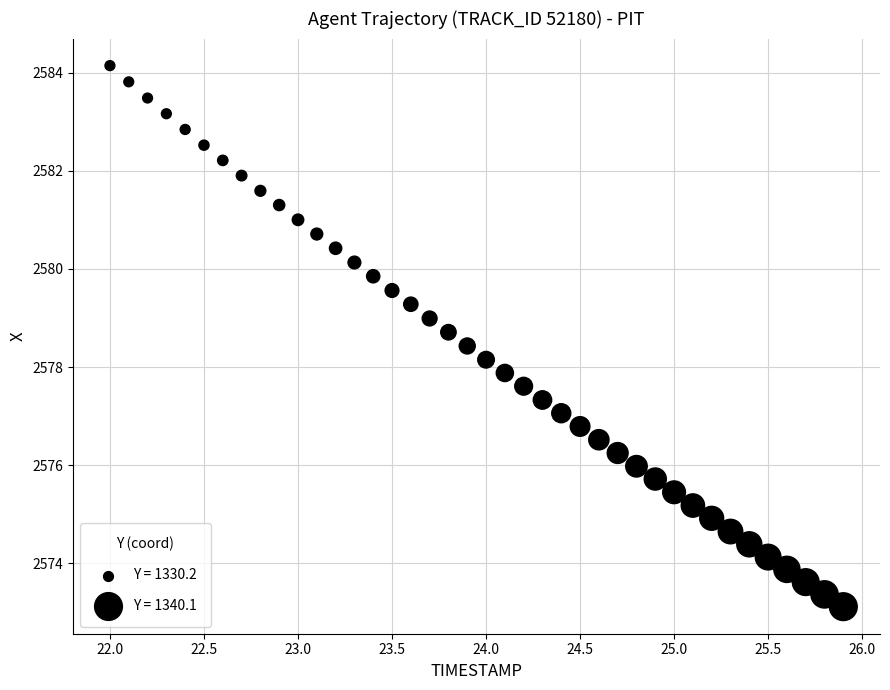

What is the range of Y values (max minus min)?

11.0